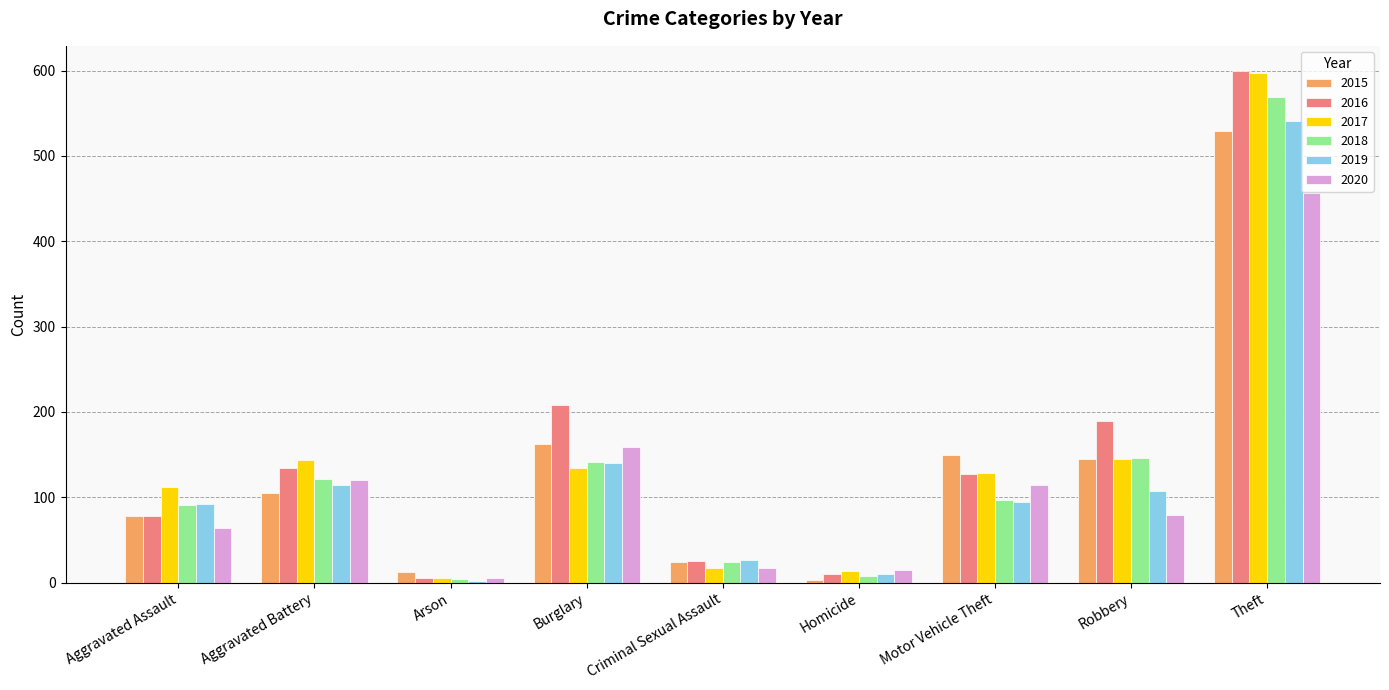

What is the difference between the 2016 values at Burglary and Aggravated Battery?

74